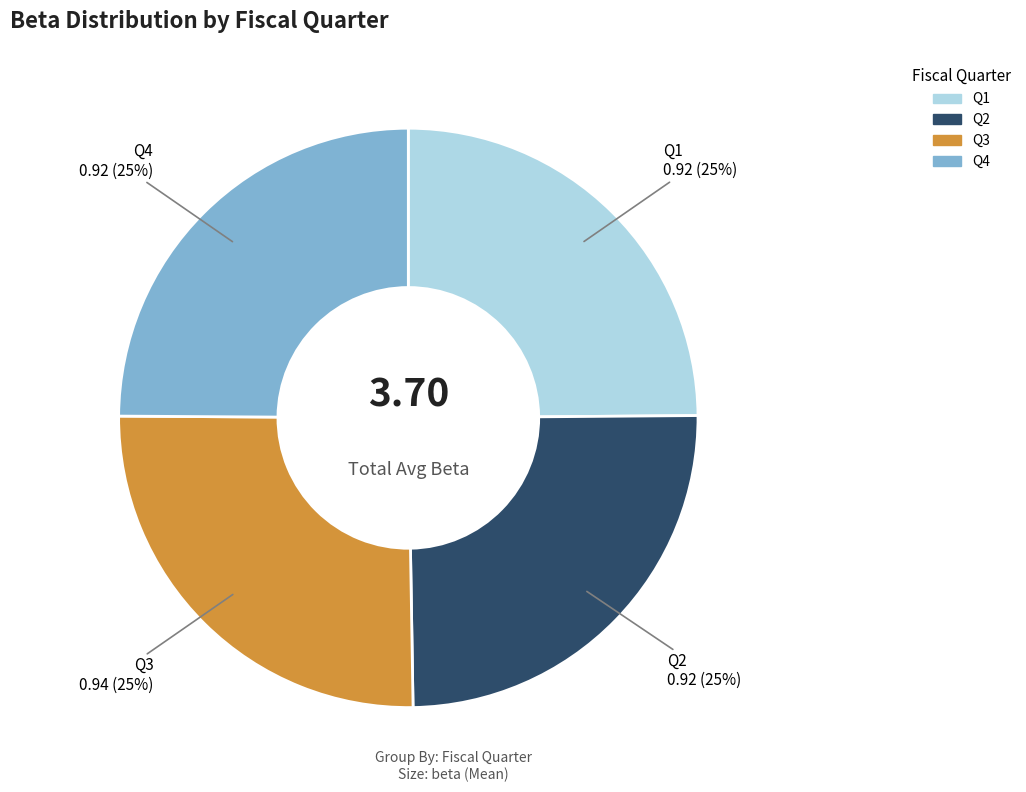

Is there a majority slice in this chart?

No